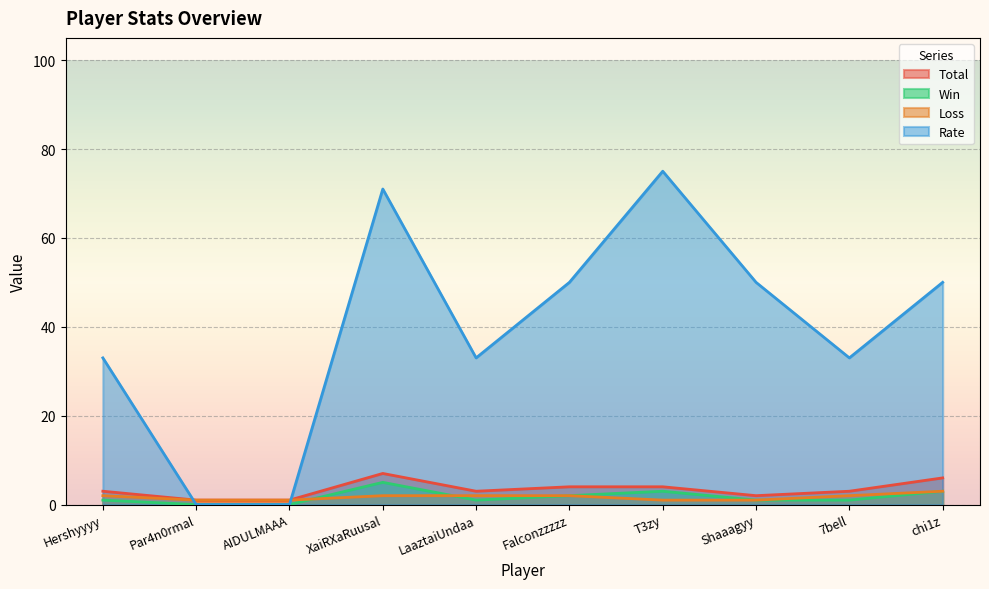

Which series has the widest spread of values?

Rate